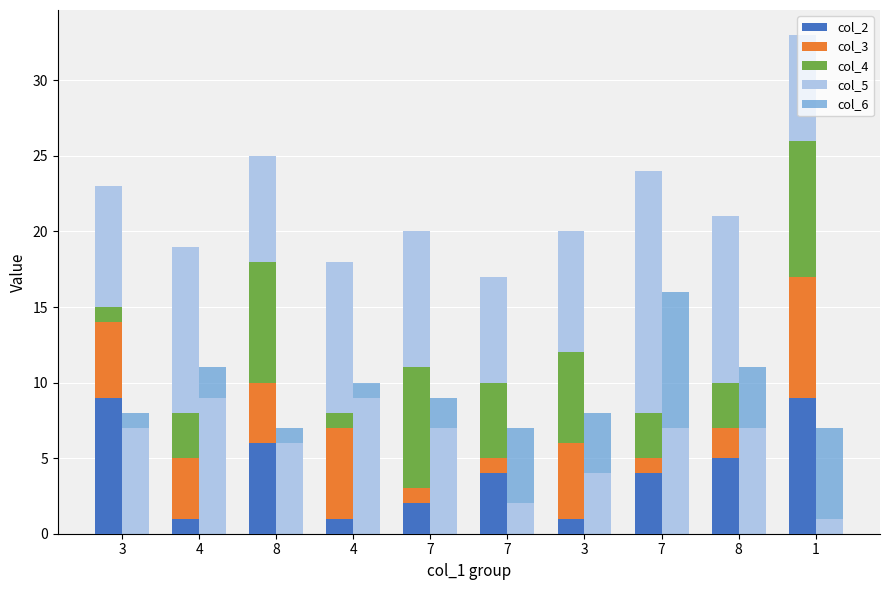

Reading left to right, extract all data points from this chart.

col_2: 9	1	6	1	2	4	1	4	5	9
col_3: 5	4	4	6	1	1	5	1	2	8
col_4: 1	3	8	1	8	5	6	3	3	9
col_5: 7	9	6	9	7	2	4	7	7	1
col_6: 1	2	1	1	2	5	4	9	4	6